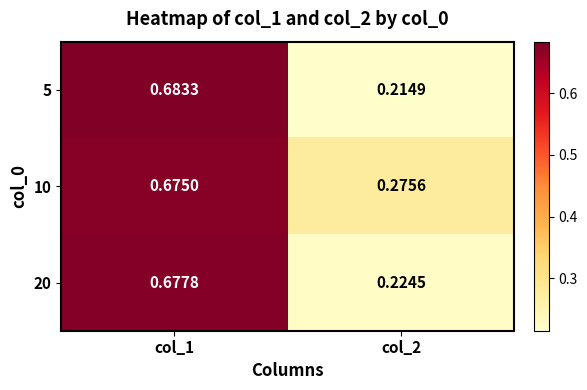

List the series in order of their peak value, lowest first.

10, 20, 5